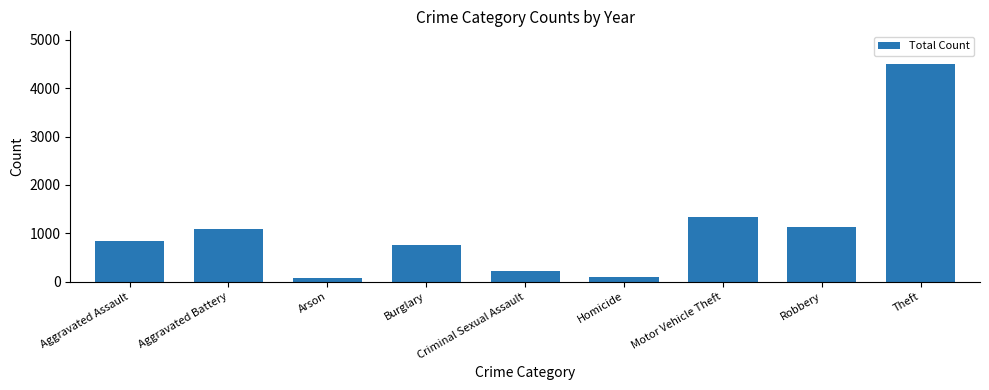

The value at Homicide is 93. True or false?

True